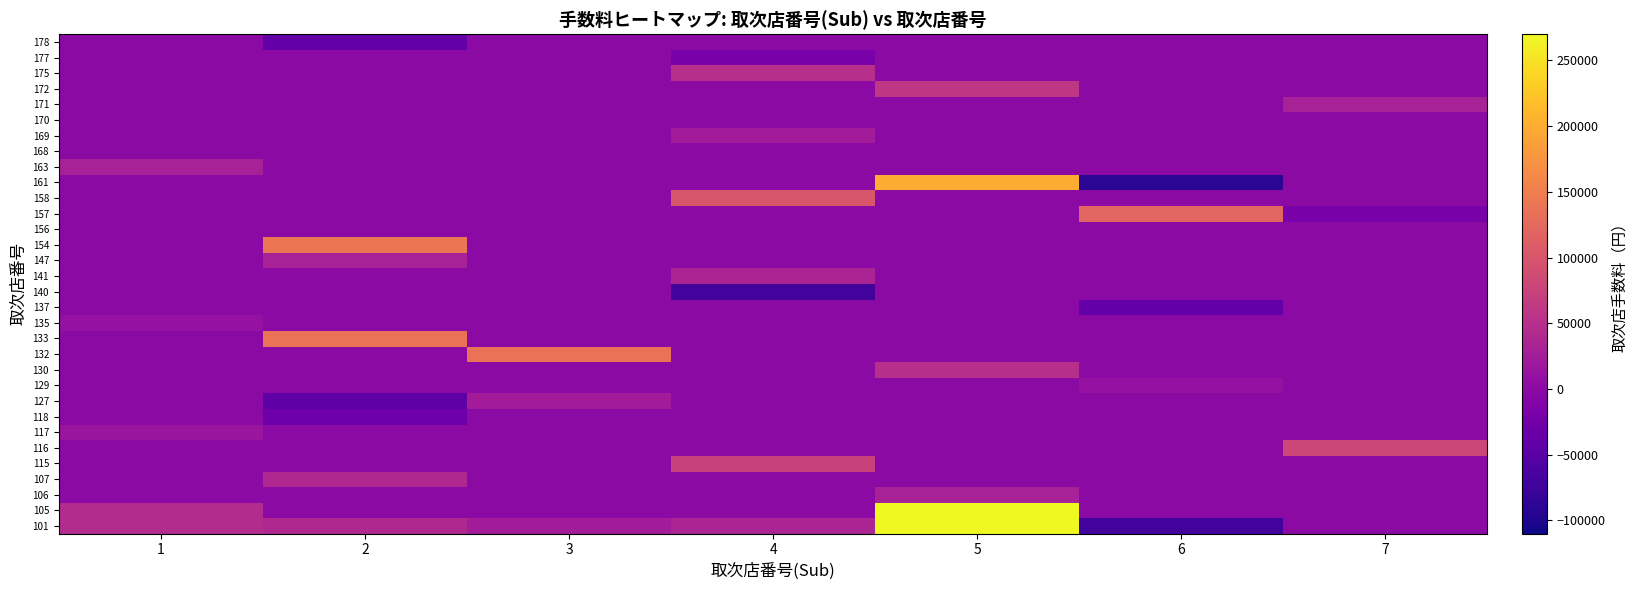

What is the total value across all series at 4?

230000